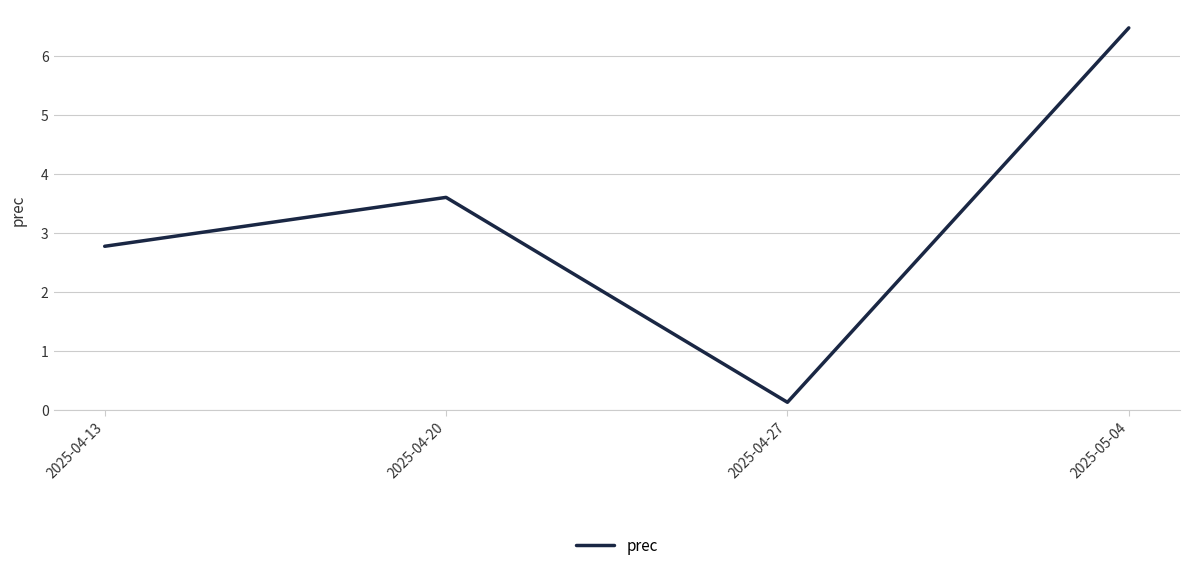

At which category does the chart reach its peak across all series?

2025-05-04